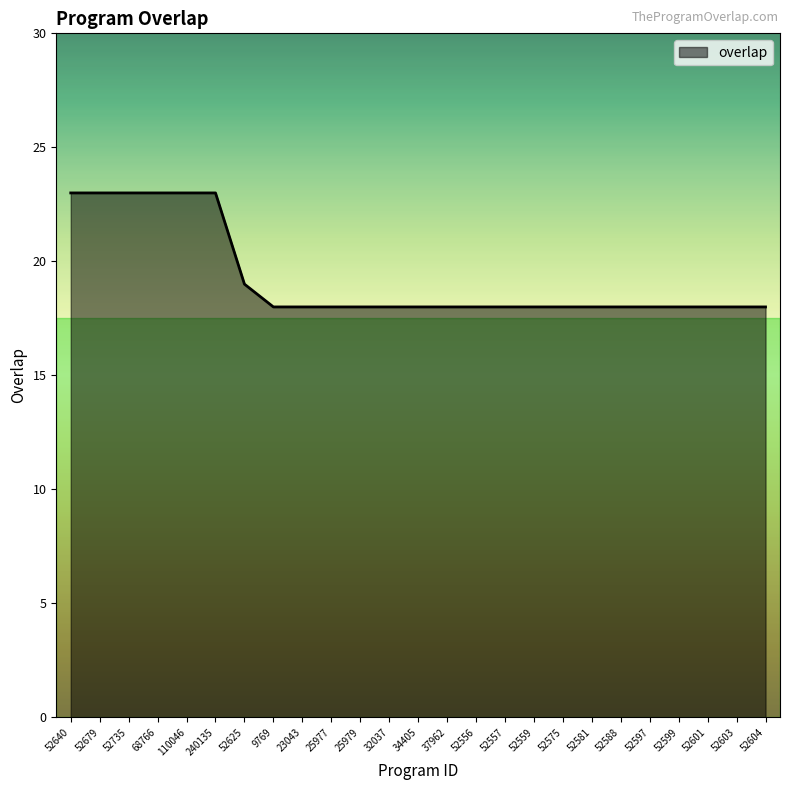

What is the difference between the maximum and minimum values?

5